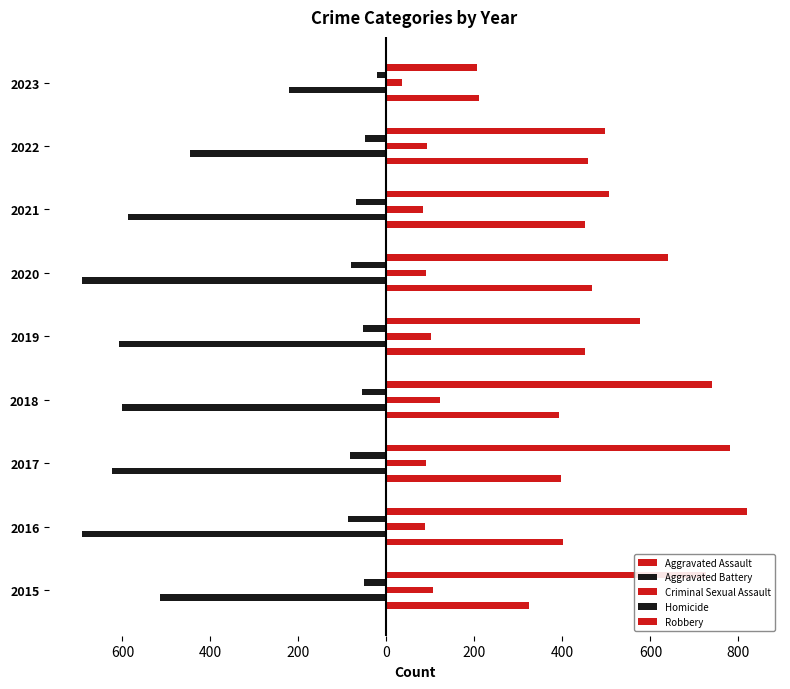

At how many categories does at least one series exceed 813?

1